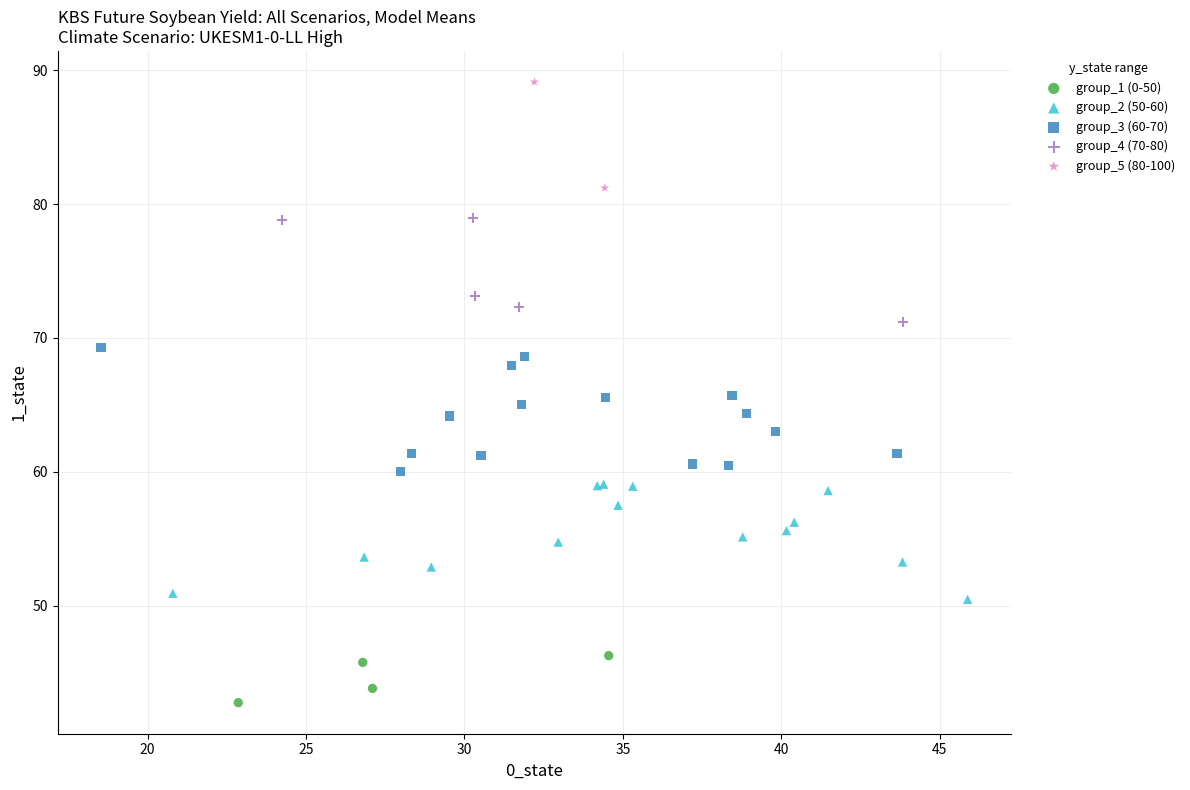

What are all the series names shown in the legend?

group_1 (0-50), group_2 (50-60), group_3 (60-70), group_4 (70-80), group_5 (80-100)